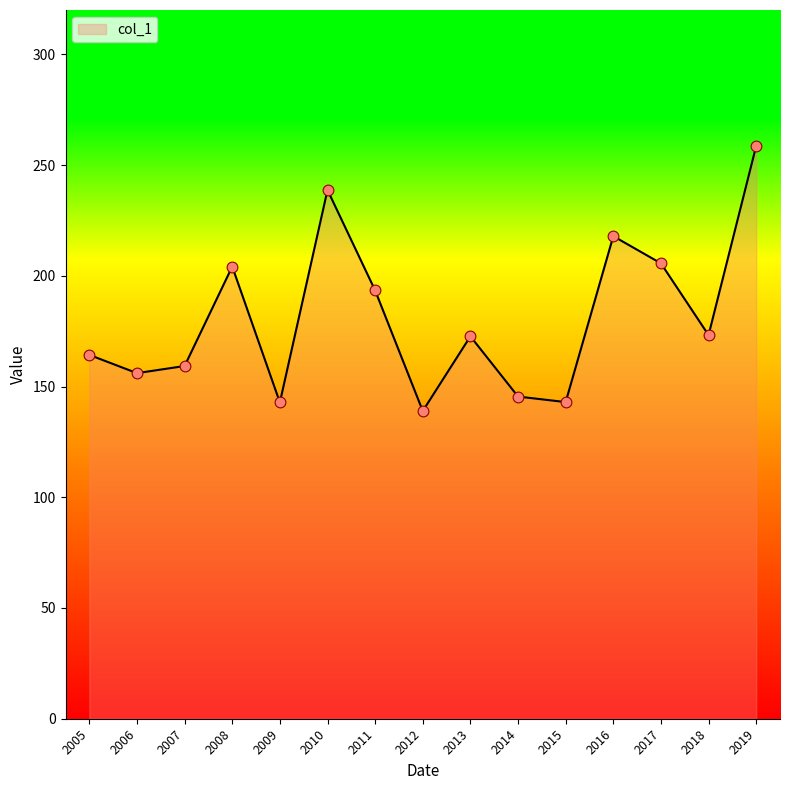

Between 2014 and 2017, which is larger?

2017